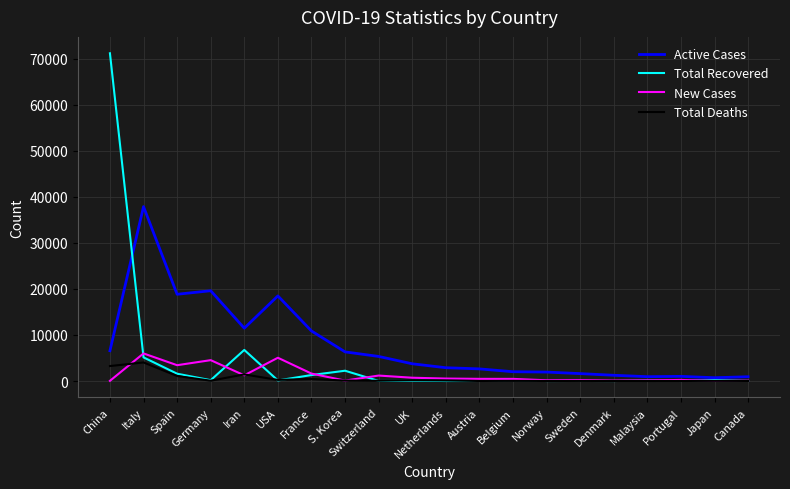

At which category does the chart reach its peak across all series?

China